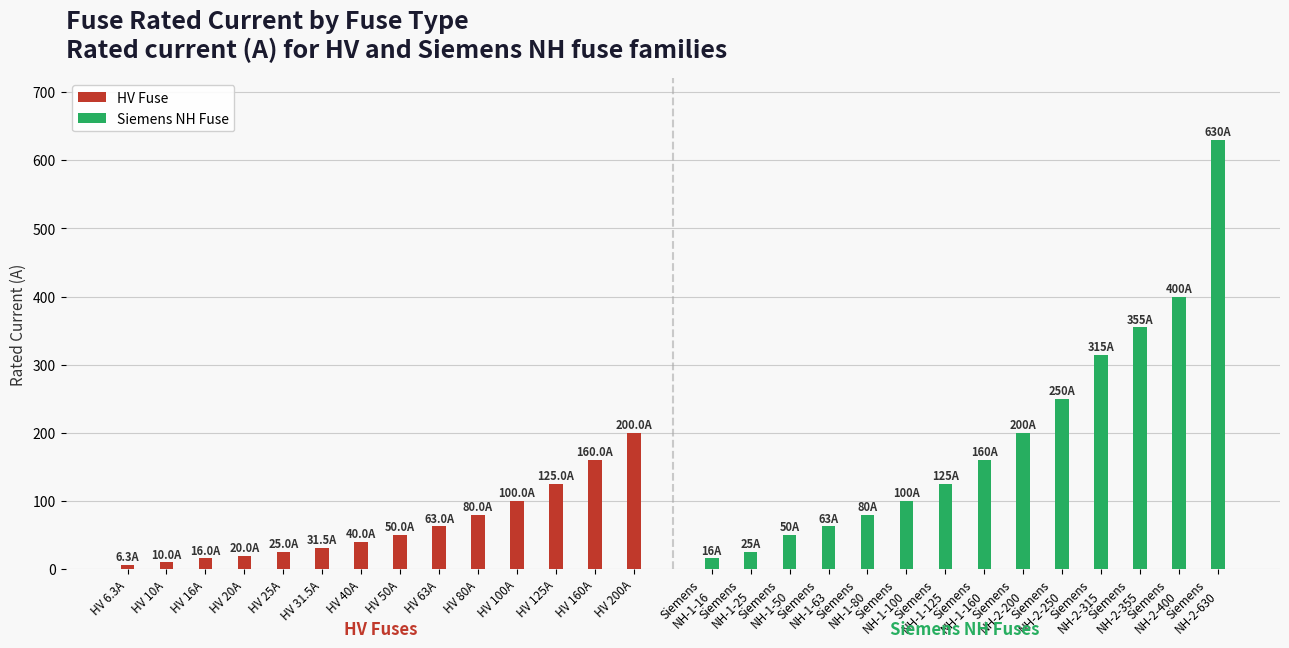

List the series in order of their peak value, highest first.

Siemens NH Fuse, HV Fuse